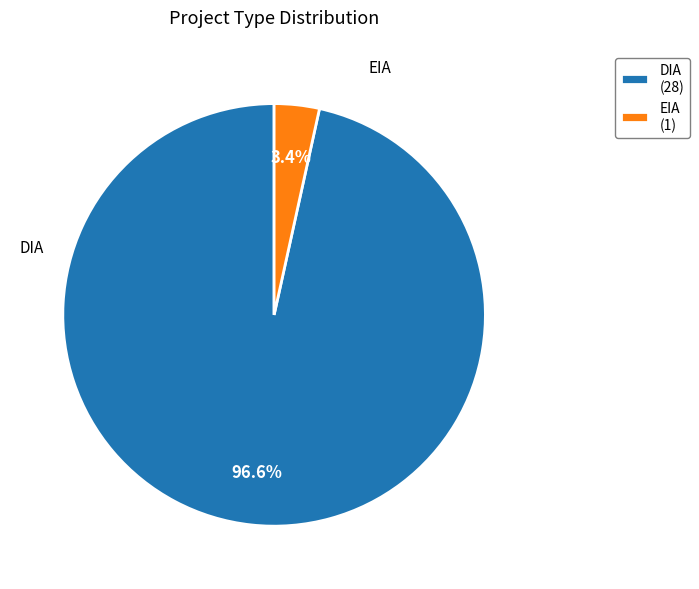

Count the number of slices in the pie.

2